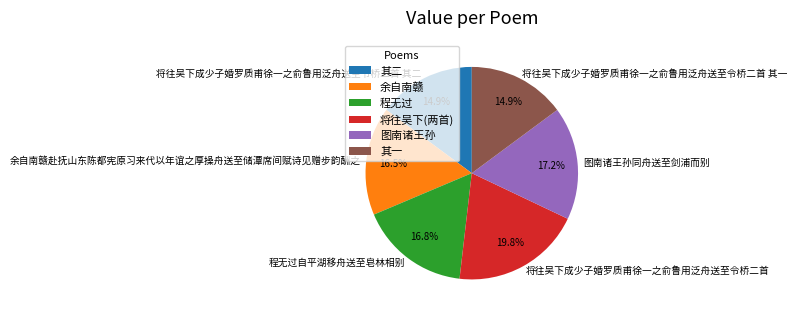

What is the largest slice in the pie chart?

将往吴下成少子婚罗质甫徐一之俞鲁用泛舟送至令桥二首